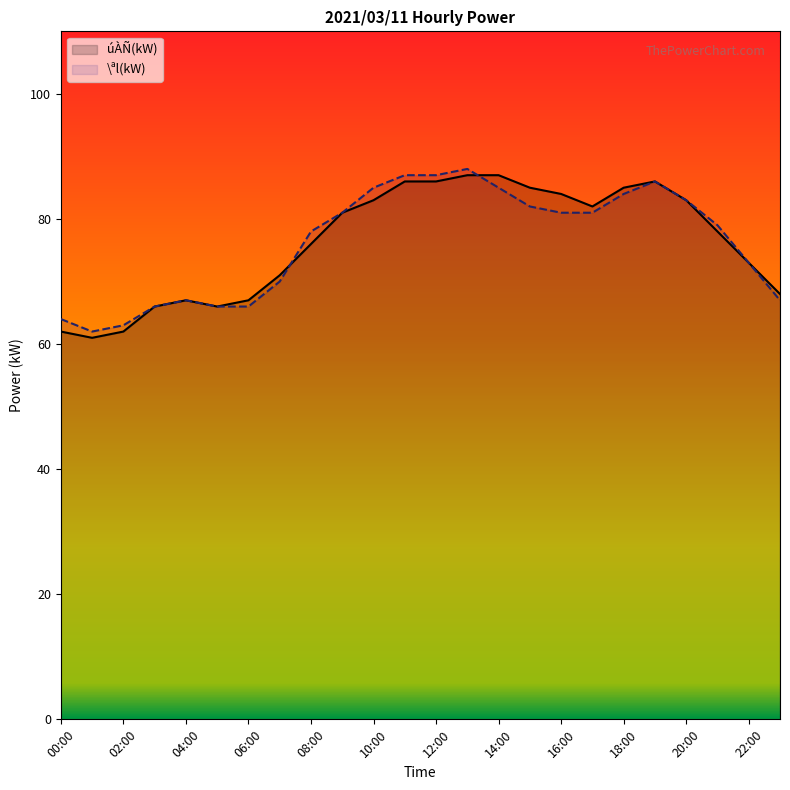

Does the chart have visible grid lines?

No